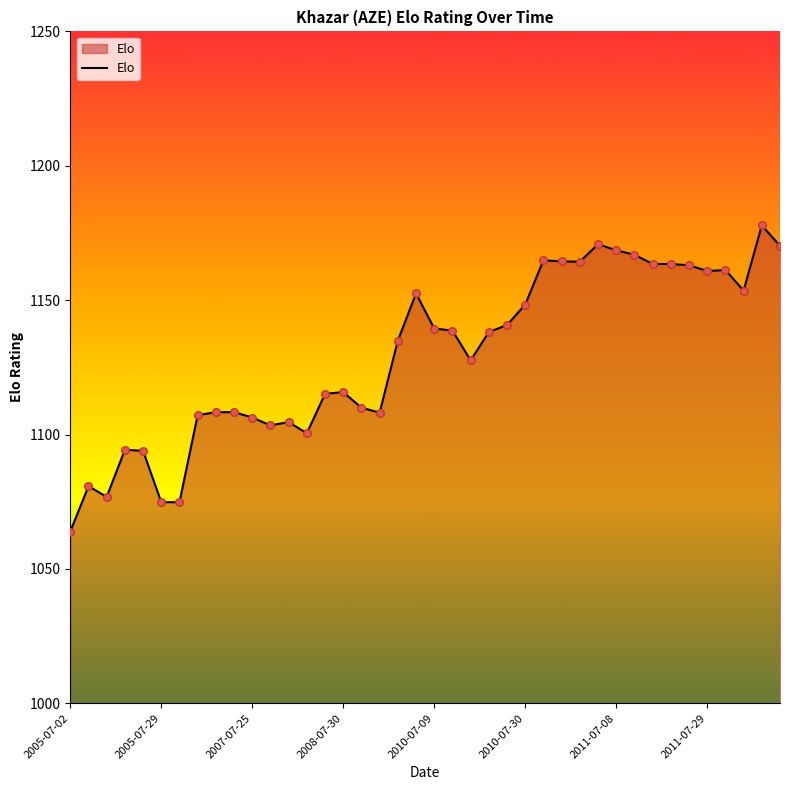

What is the minimum value shown in the chart?

1063.9